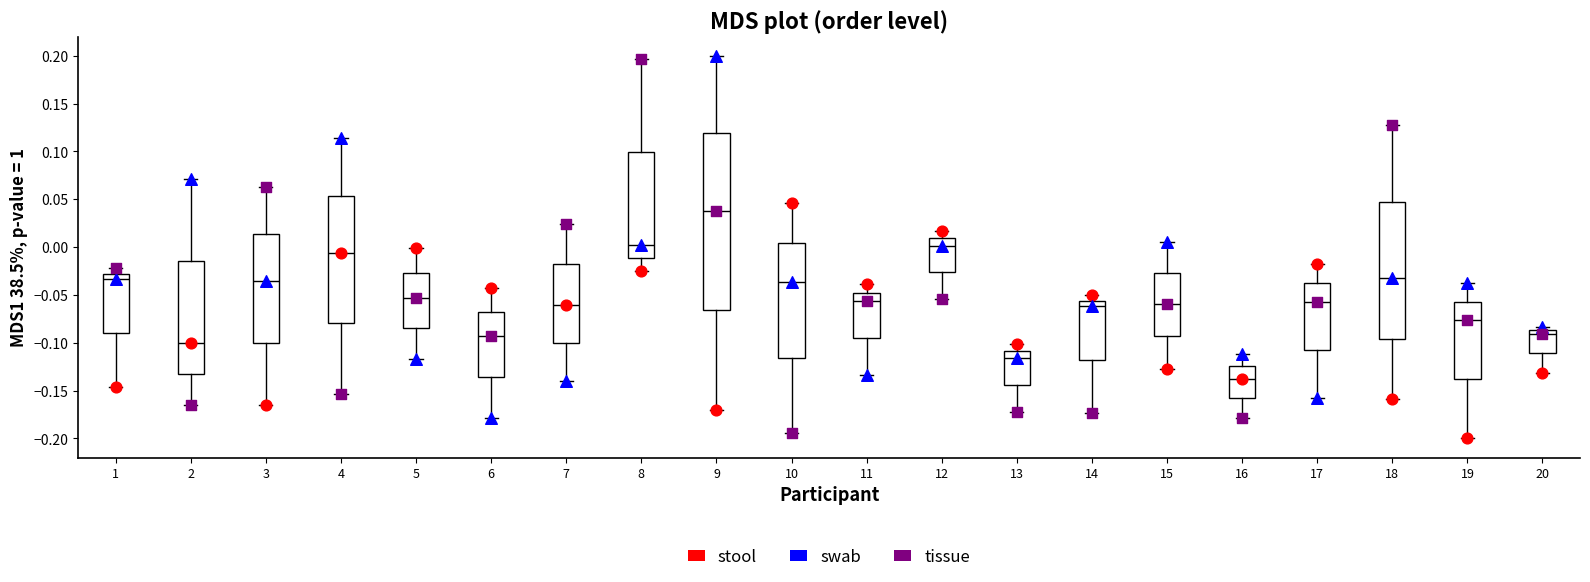

Reading left to right, read every box against the y-axis: the position of its median line, the range the box covers, and the ends of its whiskers. The values are not printed on the chart, so give them approximately, as read against the axis.

1: median -0.035, box -0.090 to -0.030, whiskers -0.145 to -0.020
2: median -0.100, box -0.135 to -0.015, whiskers -0.165 to 0.070
3: median -0.035, box -0.100 to 0.015, whiskers -0.165 to 0.065
4: median -0.005, box -0.080 to 0.055, whiskers -0.155 to 0.115
5: median -0.055, box -0.085 to -0.025, whiskers -0.115 to 0.000
6: median -0.095, box -0.135 to -0.070, whiskers -0.180 to -0.045
7: median -0.060, box -0.100 to -0.020, whiskers -0.140 to 0.025
8: median 0.000, box -0.010 to 0.100, whiskers -0.025 to 0.195
9: median 0.040, box -0.065 to 0.120, whiskers -0.170 to 0.200
10: median -0.035, box -0.115 to 0.005, whiskers -0.195 to 0.045
11: median -0.055, box -0.095 to -0.050, whiskers -0.135 to -0.040
12: median 0.000, box -0.025 to 0.010, whiskers -0.055 to 0.015
13: median -0.115, box -0.145 to -0.110, whiskers -0.170 to -0.100
14: median -0.060, box -0.120 to -0.055, whiskers -0.175 to -0.050
15: median -0.060, box -0.095 to -0.025, whiskers -0.125 to 0.005
16: median -0.140, box -0.160 to -0.125, whiskers -0.180 to -0.110
17: median -0.055, box -0.105 to -0.035, whiskers -0.155 to -0.020
18: median -0.030, box -0.095 to 0.045, whiskers -0.160 to 0.125
19: median -0.075, box -0.140 to -0.055, whiskers -0.200 to -0.040
20: median -0.090, box -0.110 to -0.085, whiskers -0.130 to -0.085 (just above the box's upper edge)